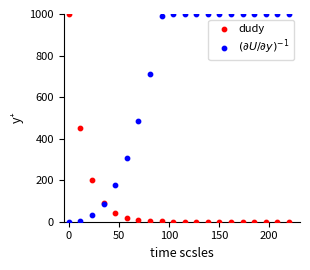

What is the X range (max minus min) for the scatter plot?

220.0